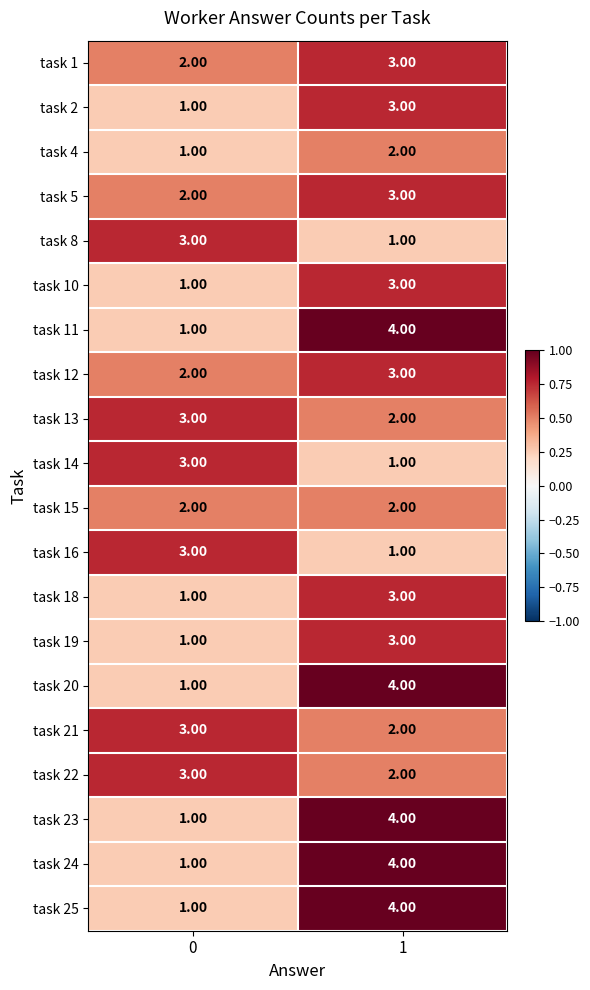

What is the total value across all series at 1?

54